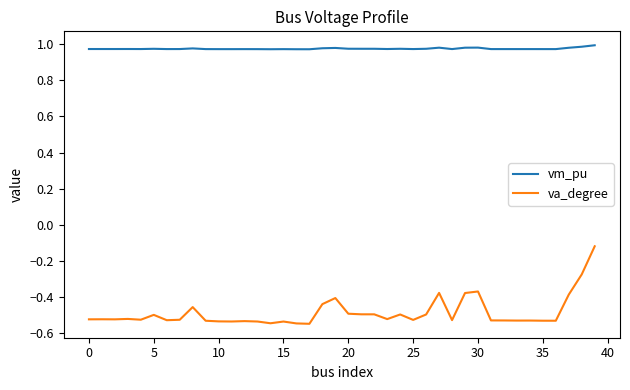

What is the difference between the maximum and minimum values in the va_degree series?

0.4